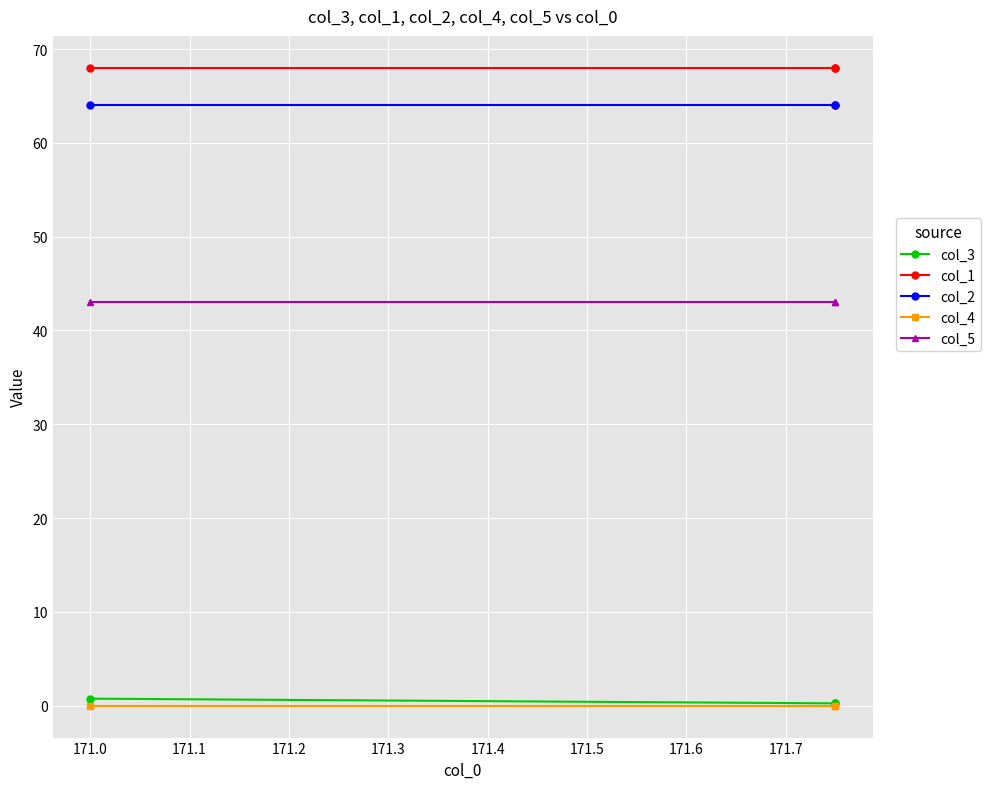

Which series has the largest total across all categories?

col_1